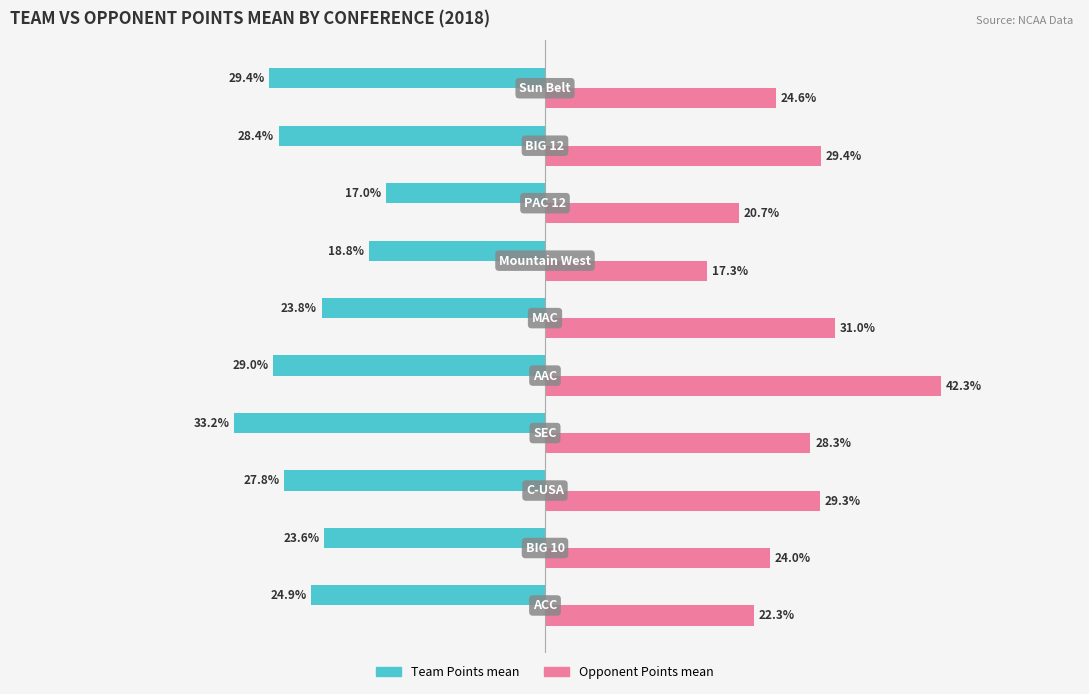

Which series has the largest total across all categories?

Opponent Points mean